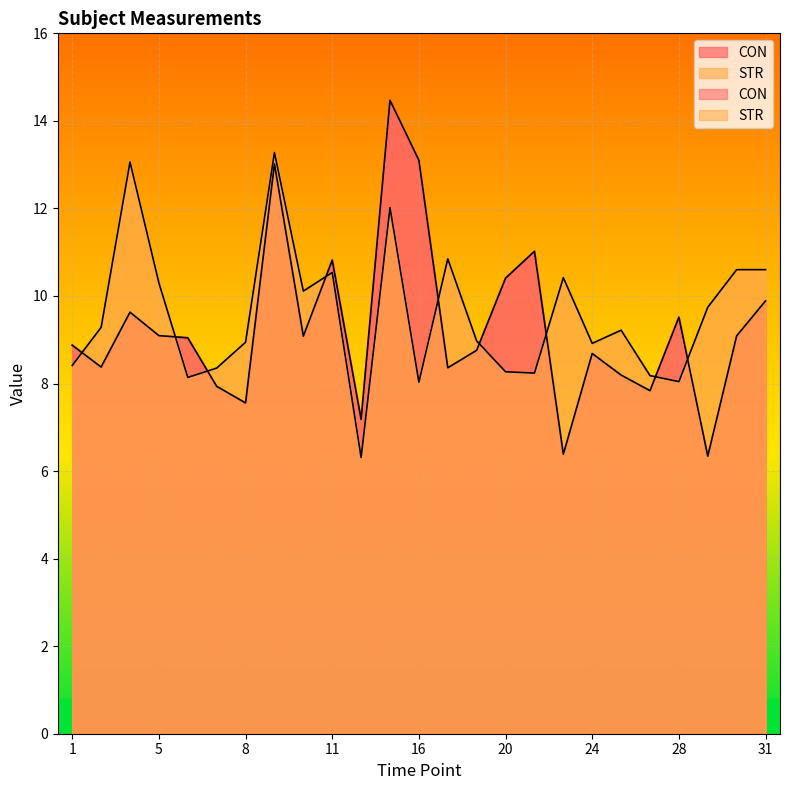

How many data points in STR are less than 9?

12